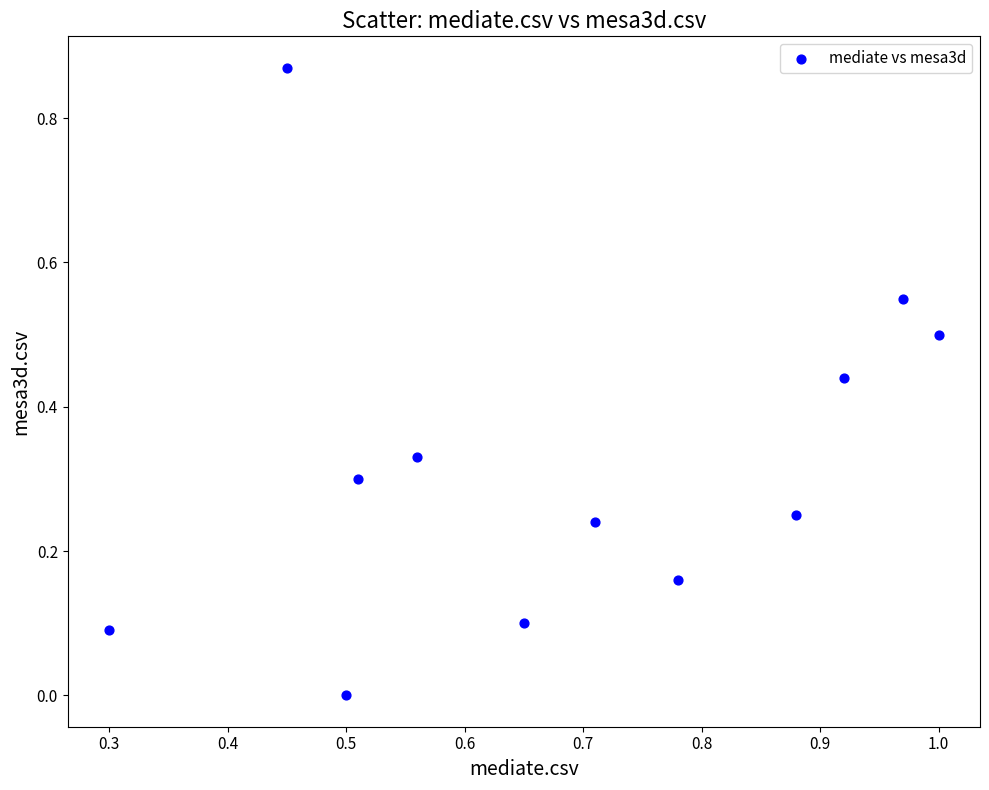

What is the average X value?

0.7